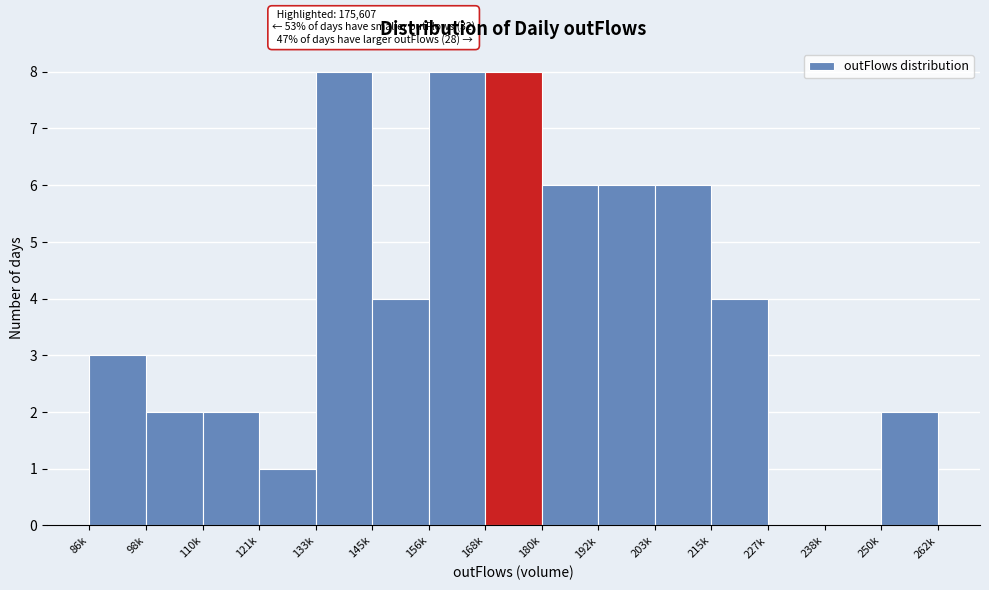

Reading left to right, list all the values displayed in this chart.

86k=3	98k=2	110k=2	121k=1	133k=8	145k=4	156k=8	168k=8	180k=6	192k=6	203k=6	215k=4	227k=0	238k=0	250k=2